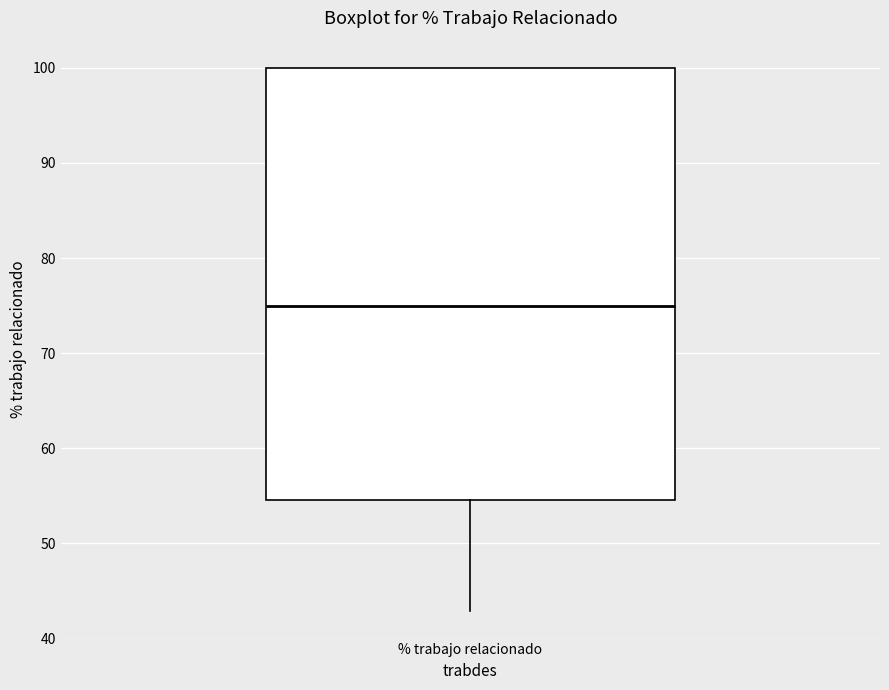

Transcribe this box plot: give where the median line is, the range the box spans, and where the two whiskers end, as read against the y-axis. The values are not printed on the chart, so give them approximately, as read against the axis.

median 75, box 55 to 100, whiskers 43 to 100